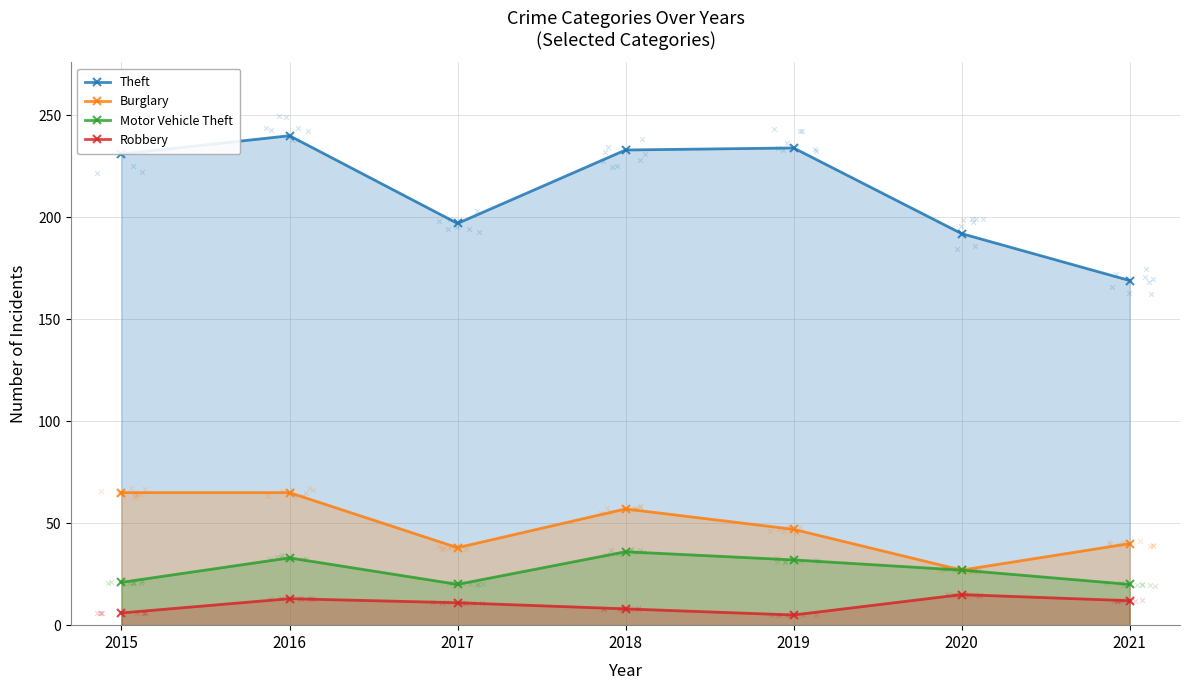

At which category is the sum across all series the highest?

2016